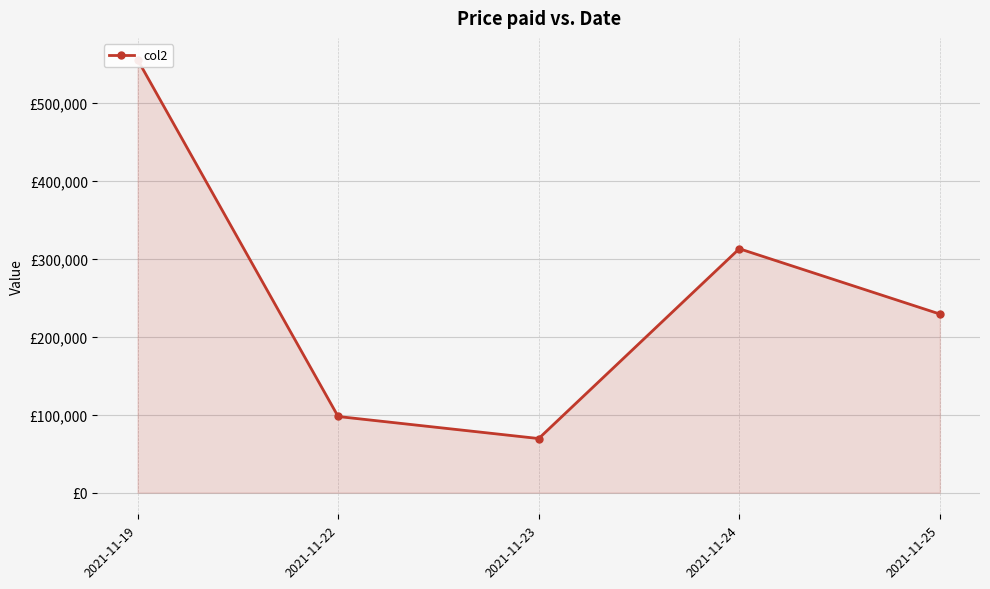

What is the sum of all values?

1265195